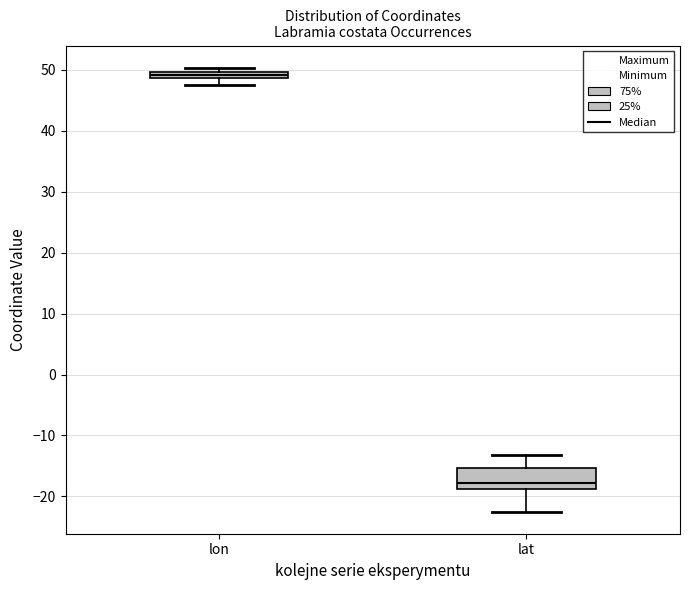

Where is the lower edge of the box for lat on the y-axis? The values are not printed on the chart, so give them approximately, as read against the axis.

-19